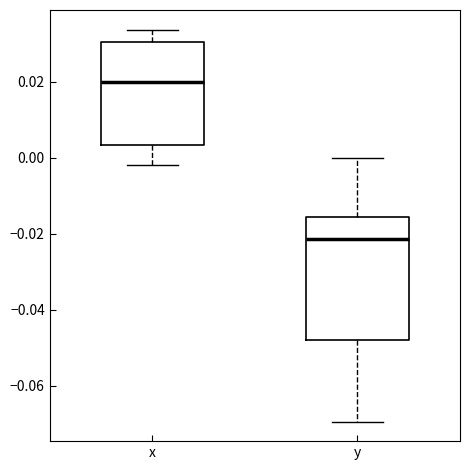

Where does the median line of the box for x sit on the y-axis? The values are not printed on the chart, so give them approximately, as read against the axis.

0.020